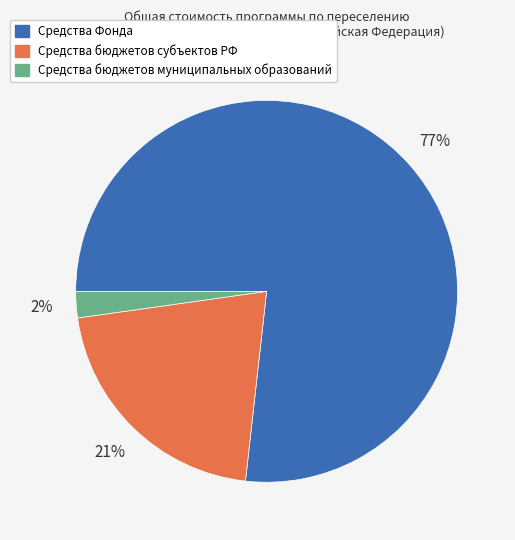

Combined, do Средства бюджетов субъектов РФ and Средства бюджетов муниципальных образований account for over 50%?

No